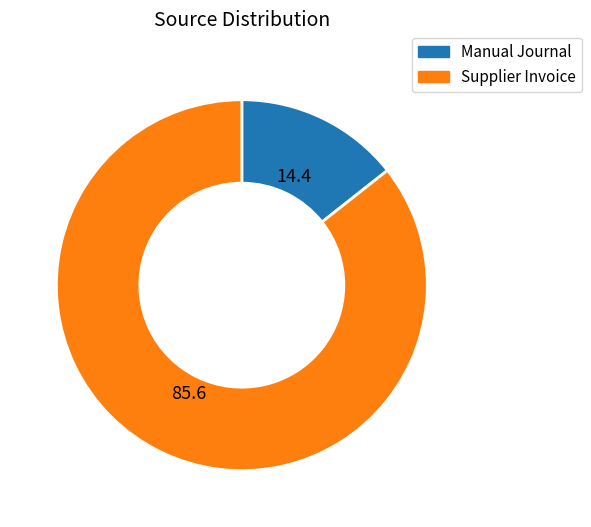

Is there a majority slice in this chart?

Yes